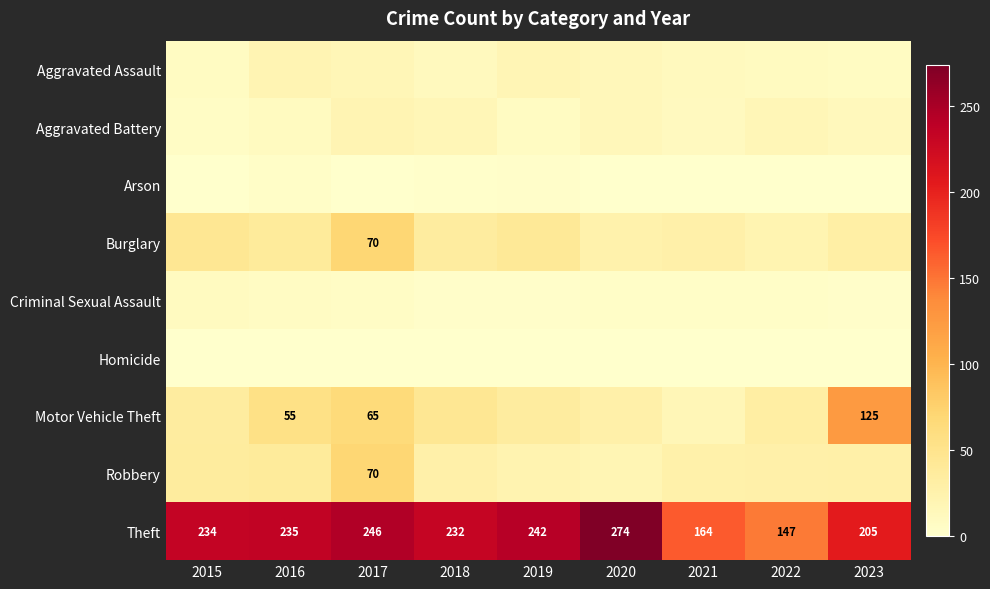

Is it true that Theft equals 147 at 2022?

True